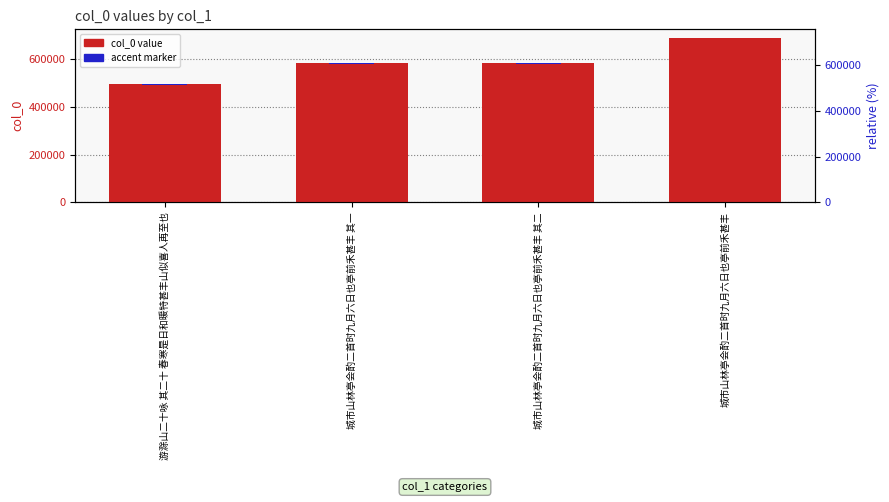

At which label does the data first exceed 581546?

城市山林亭会酌二首时九月六日也亭前禾甚丰